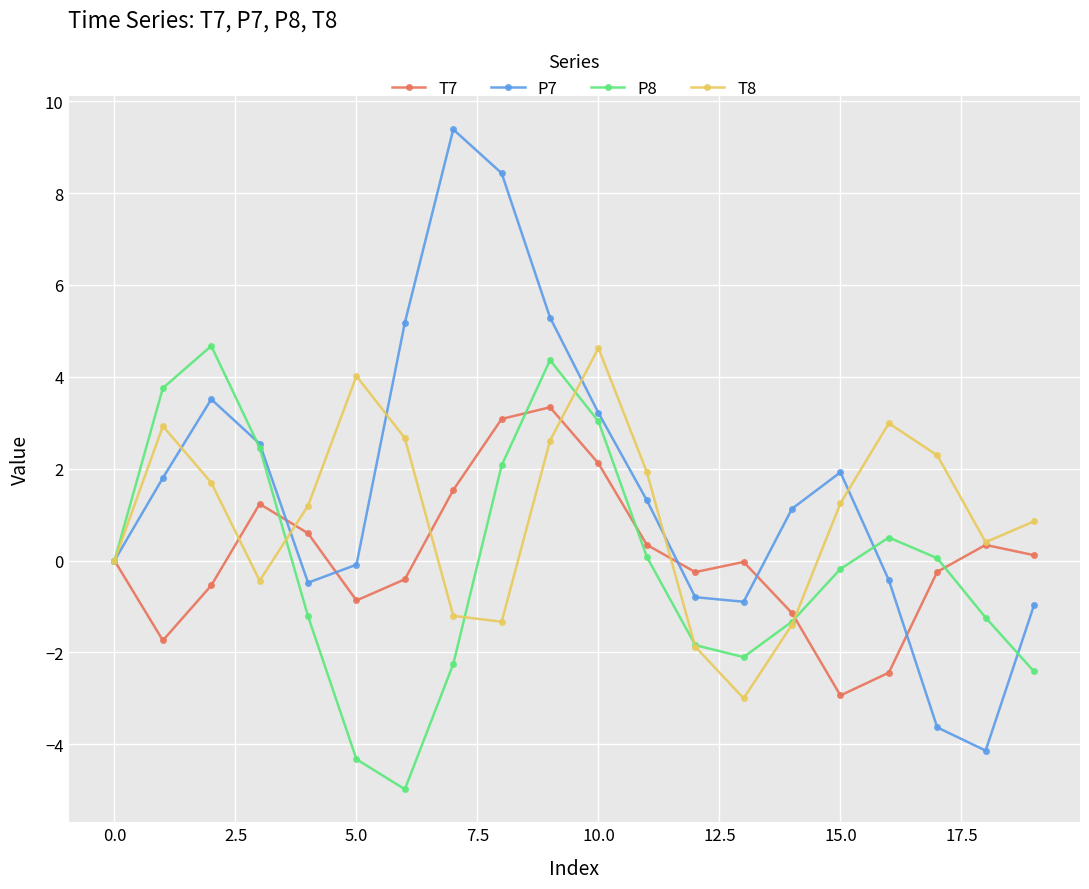

How many lines are shown in the chart?

4